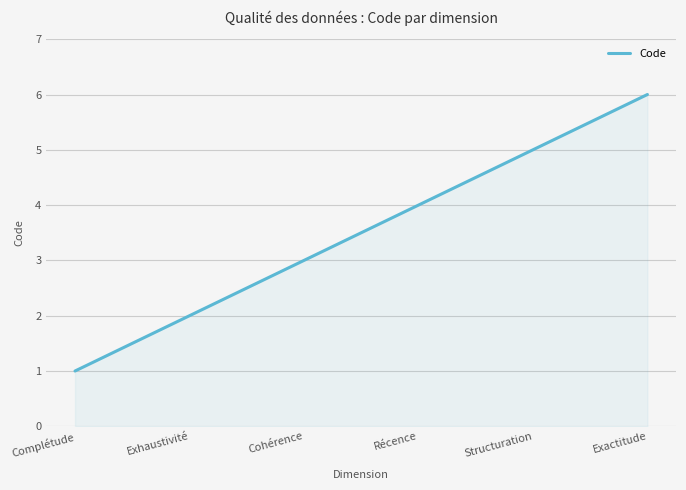

List the labels in order of value, largest first.

Exactitude, Structuration, Récence, Cohérence, Exhaustivité, Complétude